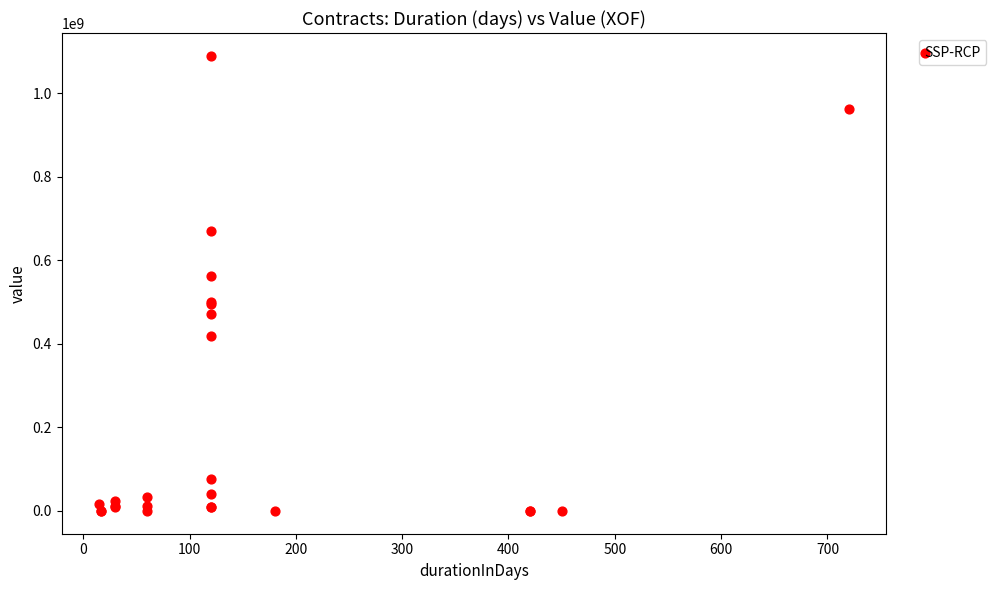

What Y value in the scatter plot is closest to 545157261?

562446639